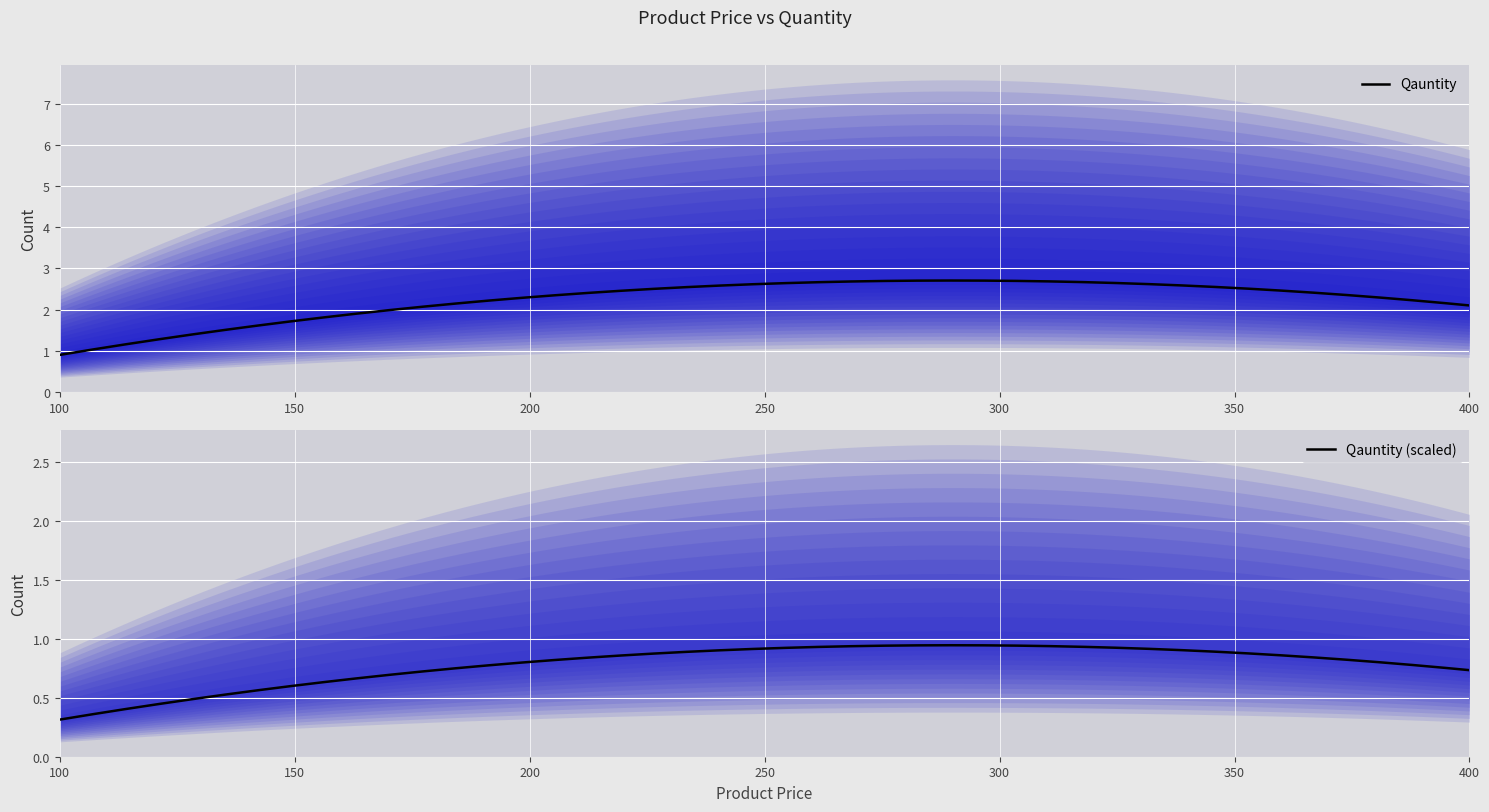

Rank the categories by value from highest to lowest.

300, 200, 400, 100